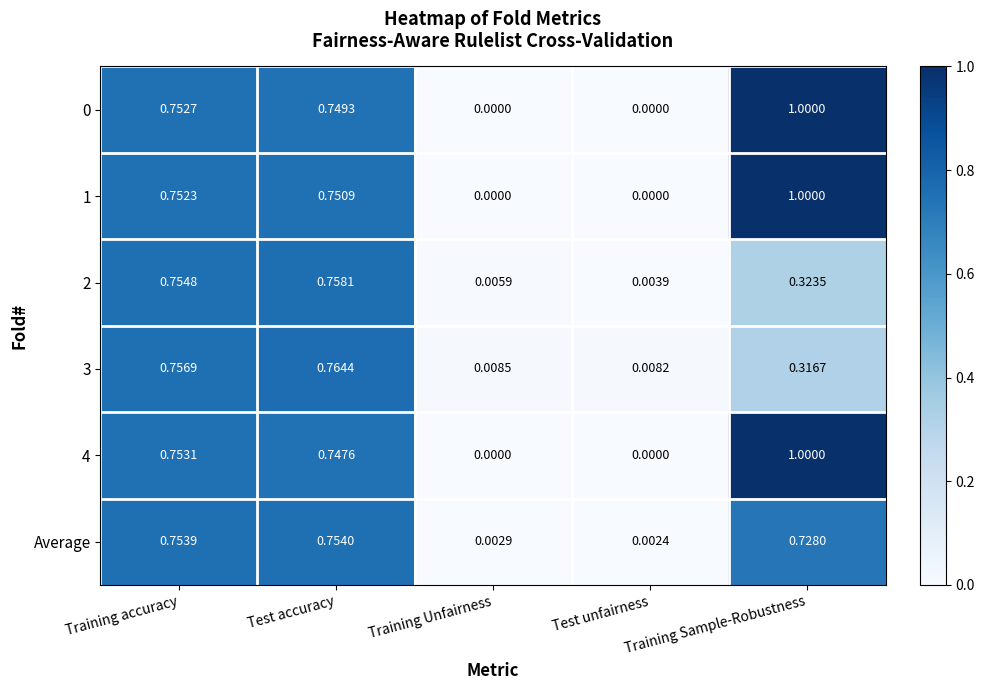

What is the total value across all series at Test accuracy?

4.5